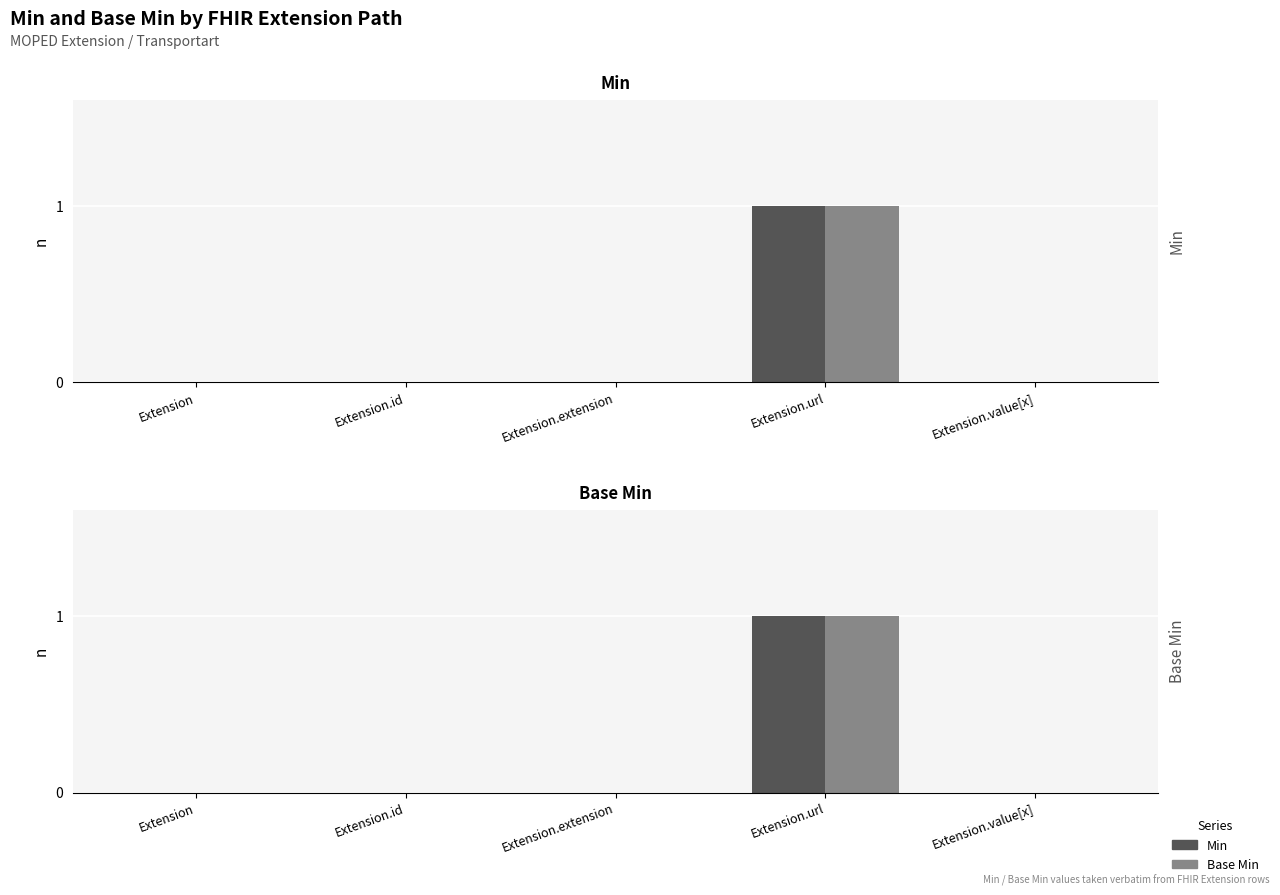

How many categories are shown in the chart?

5